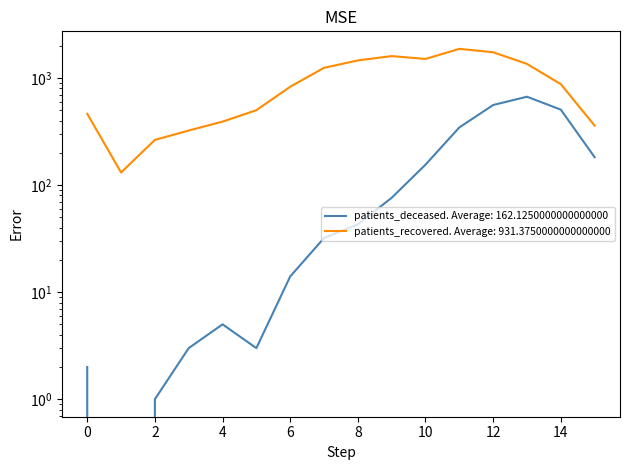

True or false: patients_deceased and patients_recovered cross at least once.

False